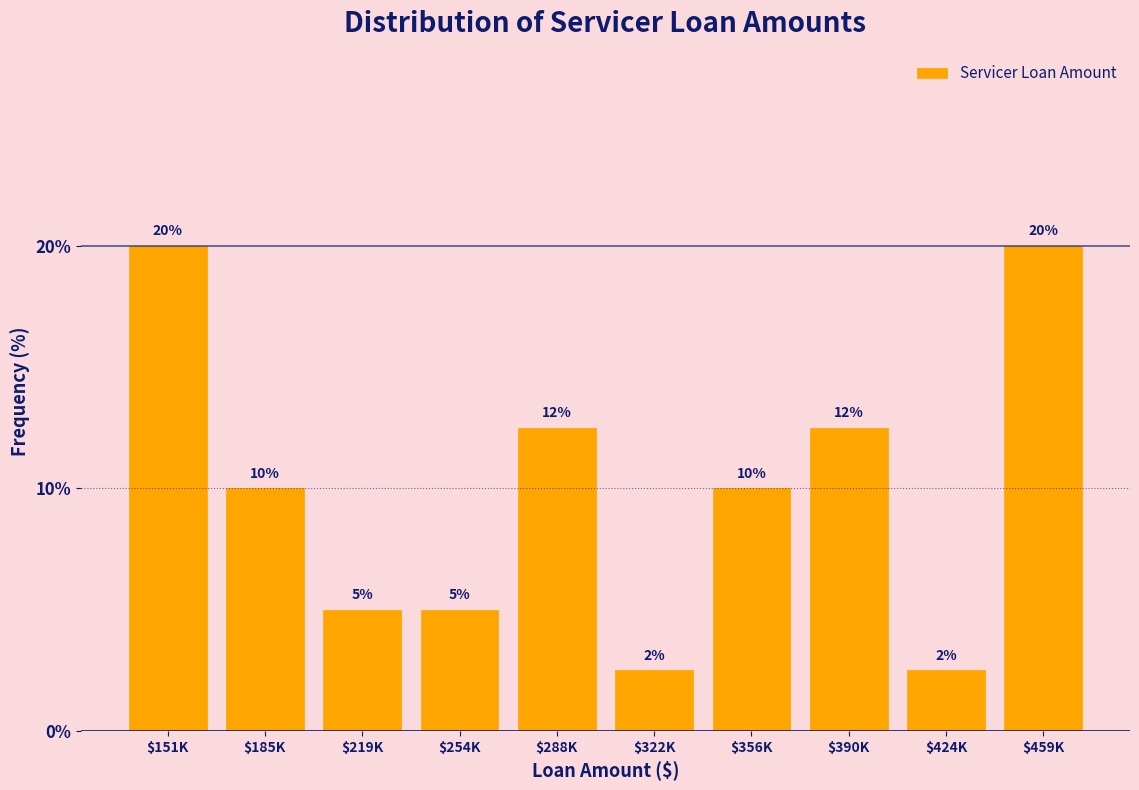

Where does the data first go above 10?

$151K